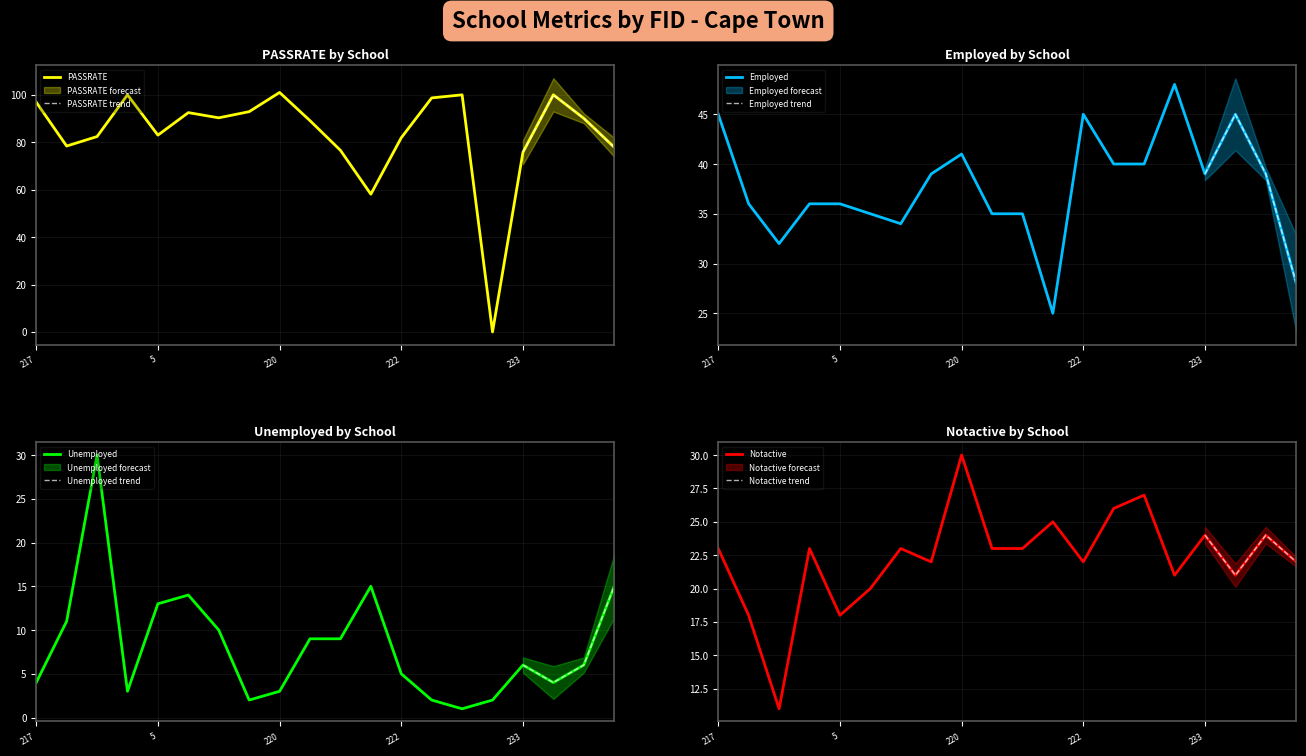

True or false: Employed and Unemployed intersect in this chart.

False